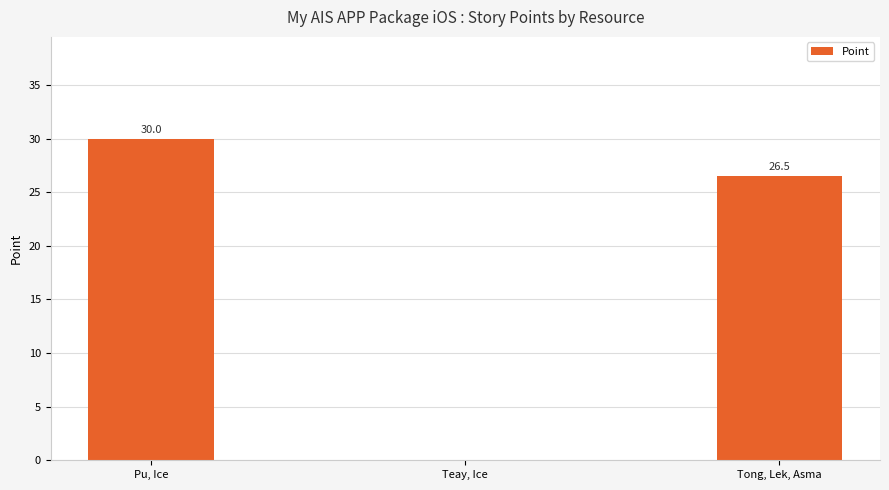

Between Pu, Ice and Teay, Ice, which is larger?

Pu, Ice